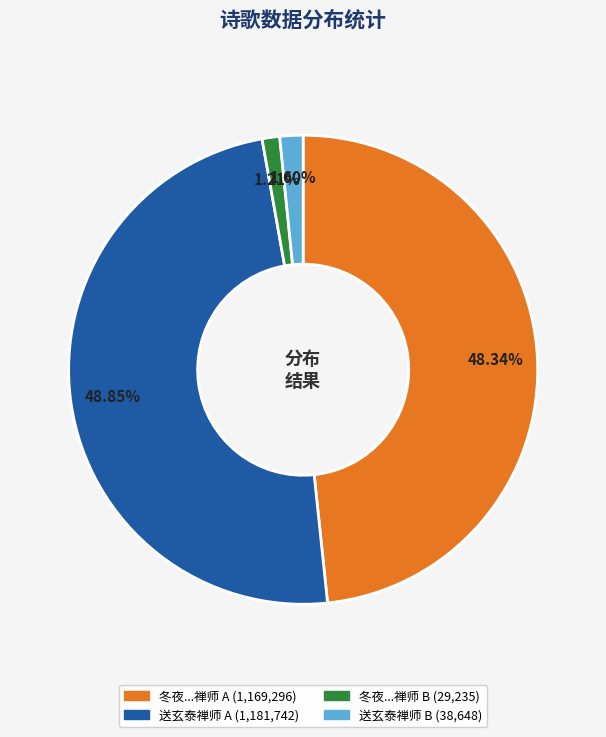

Is there any slice that represents more than half of the pie?

No